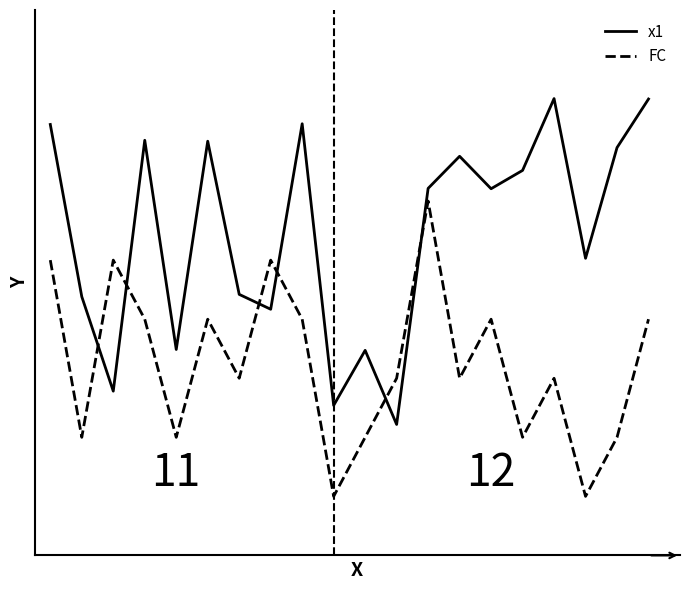

Reading left to right, list all the values displayed in this chart.

x1: 7.3	4.4	2.8	7.0	3.5	7.0	4.4	4.2	7.3	2.5	3.5	2.2	6.2	6.8	6.2	6.5	7.7	5.0	6.9	7.7
FC: 5.0	2.0	5.0	4.0	2.0	4.0	3.0	5.0	4.0	1.0	2.0	3.0	6.0	3.0	4.0	2.0	3.0	1.0	2.0	4.0